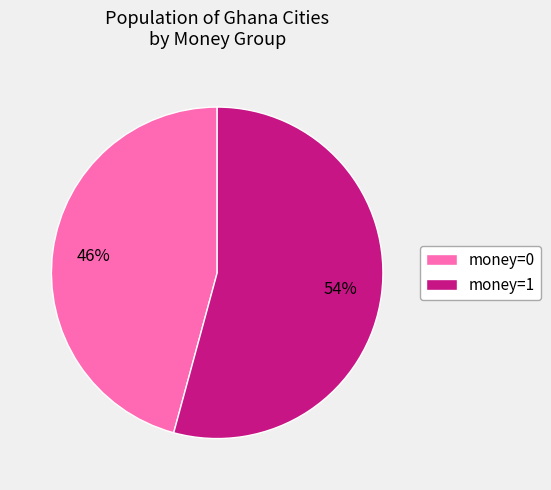

To the nearest percent, what percentage of the pie is money=1?

54%